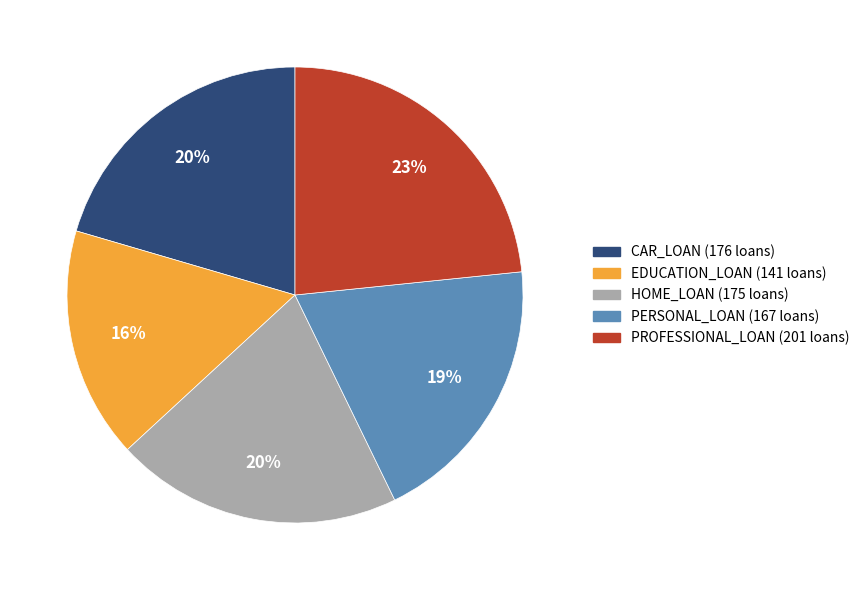

Is it true that EDUCATION_LOAN is 16% of the pie?

True